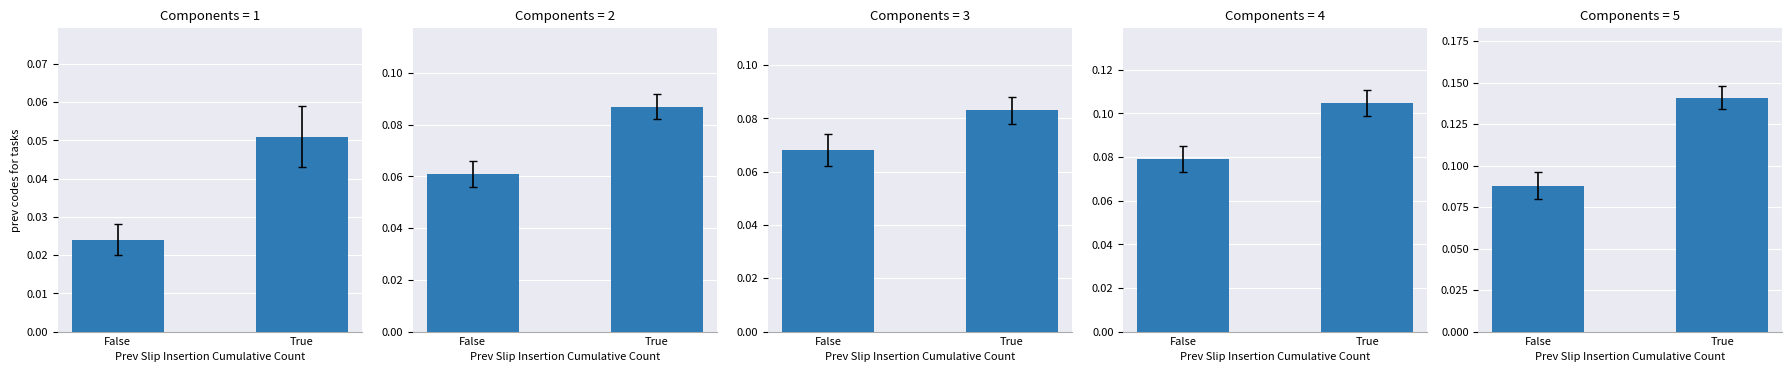

What is the label of the 1st bar from the left?

False